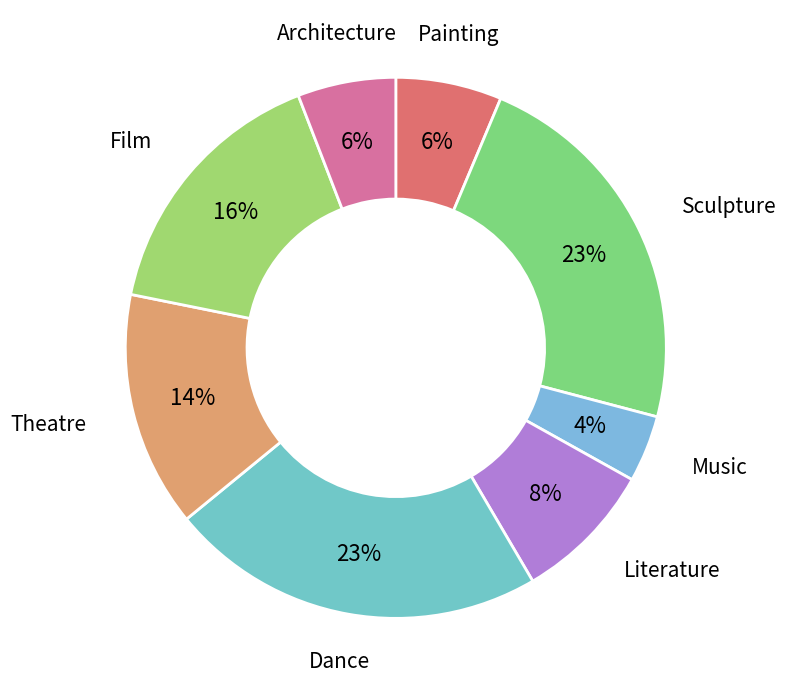

Combined, do Sculpture and Architecture account for over 50%?

No